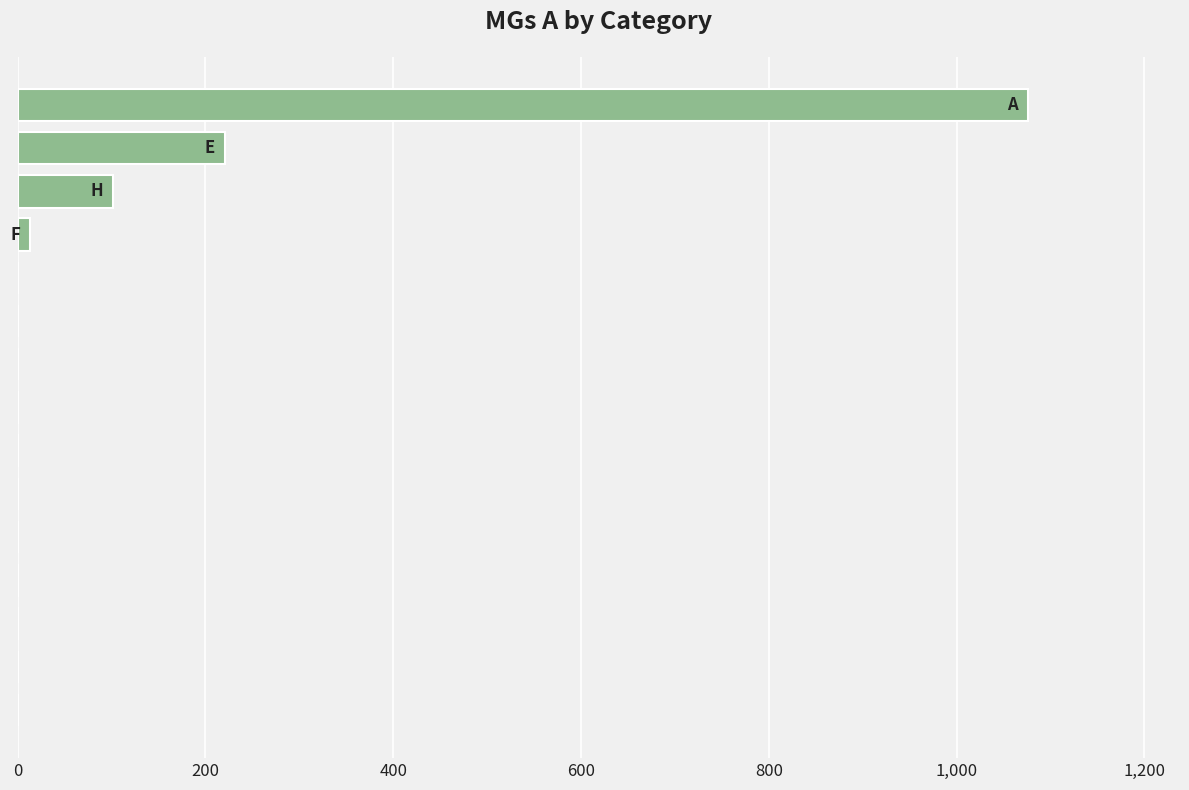

What is the greatest value displayed?

1076